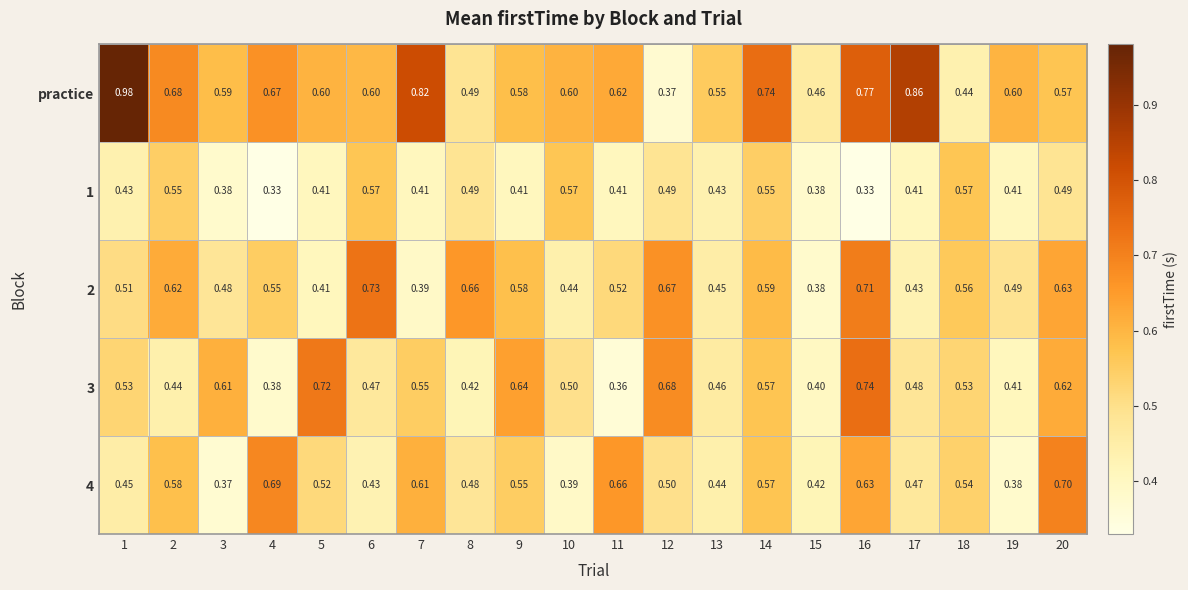

Between 12 and 14, which series saw the biggest shift?

practice